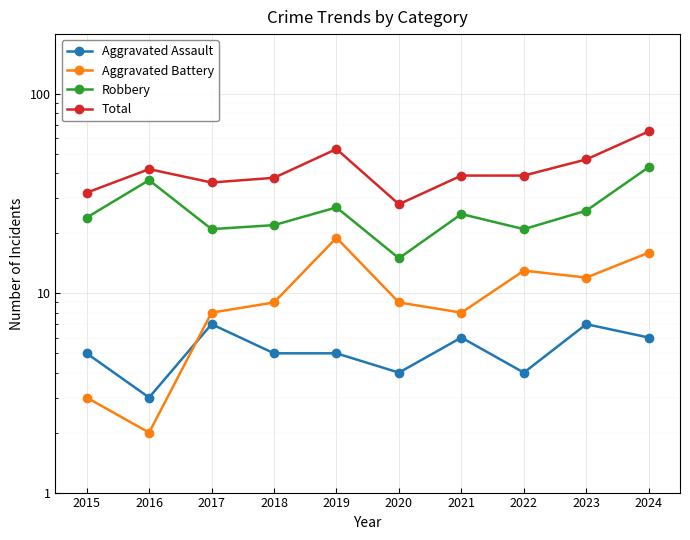

At which label is Aggravated Battery closest to 10?

2018